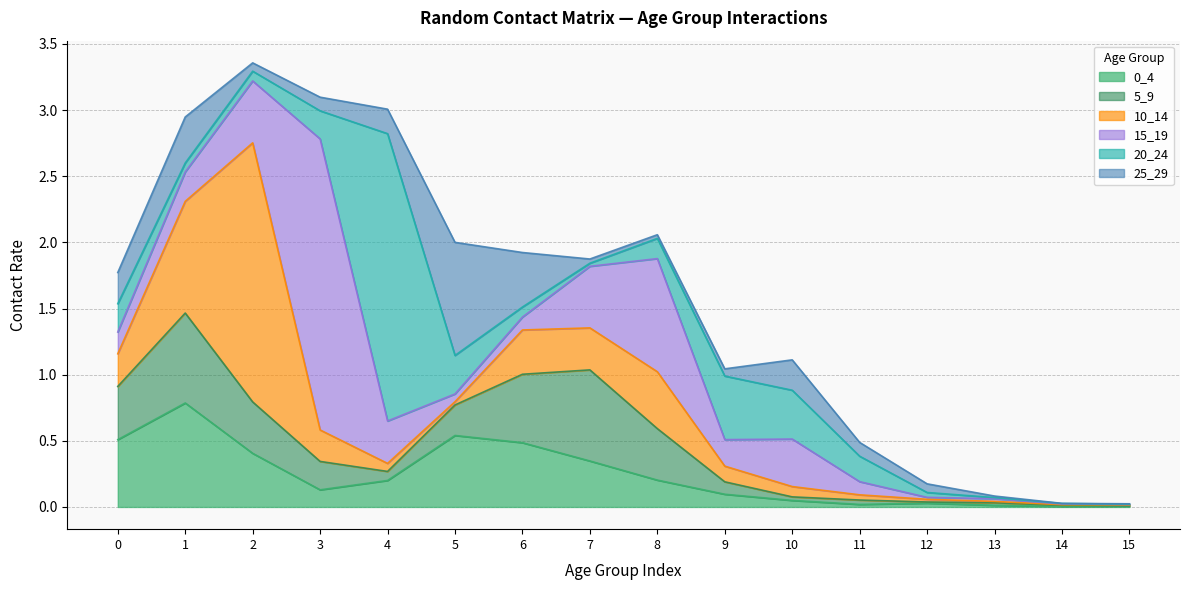

Count the number of categories in the chart.

16